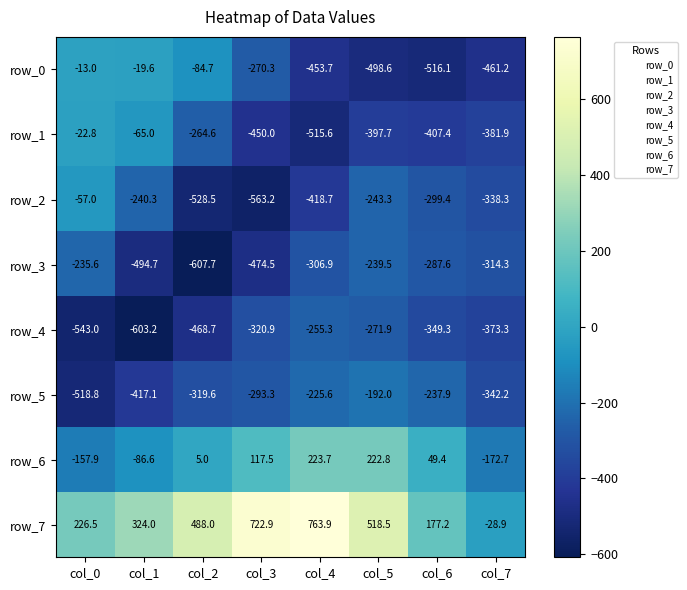

At which label does row_7 reach its minimum?

col_7